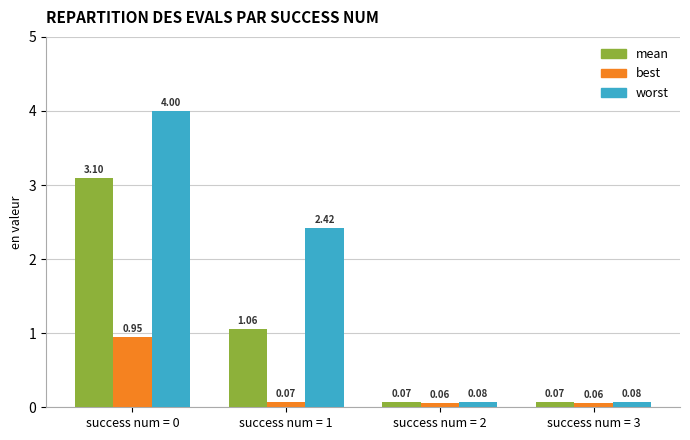

What is the greatest value displayed?

4.0